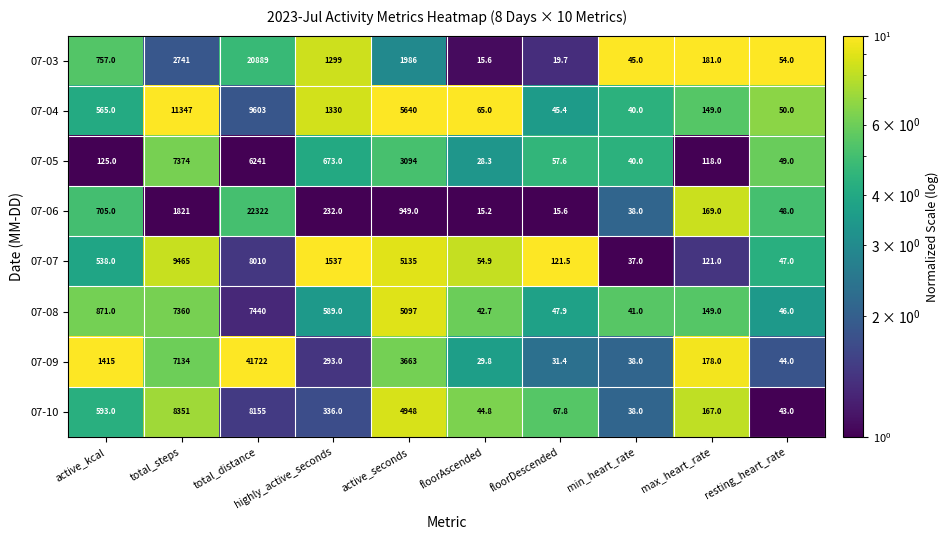

Which series changed the most between highly_active_seconds and resting_heart_rate?

07-07